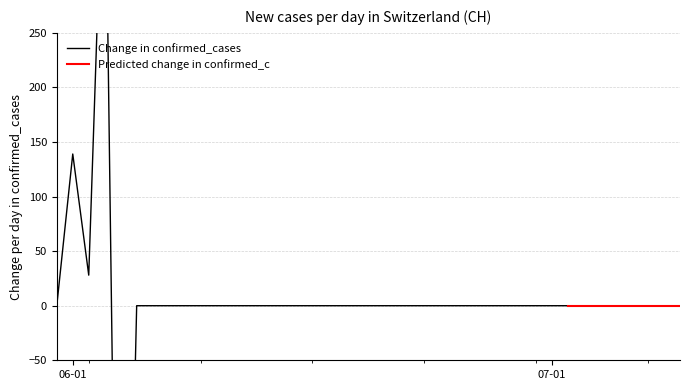

Which series has the widest spread of values?

Change in confirmed_cases